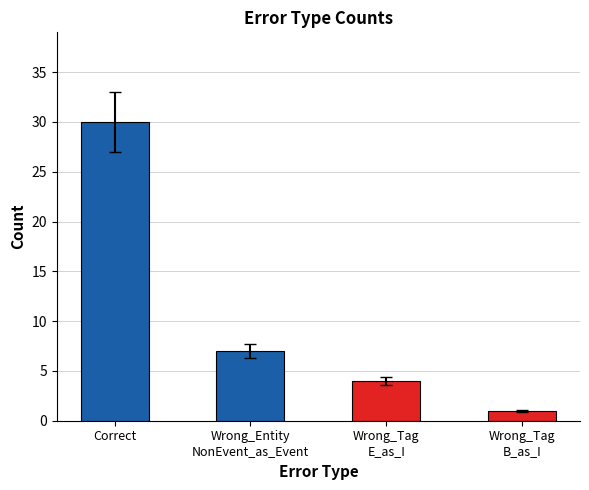

Count the number of data series in this chart.

1